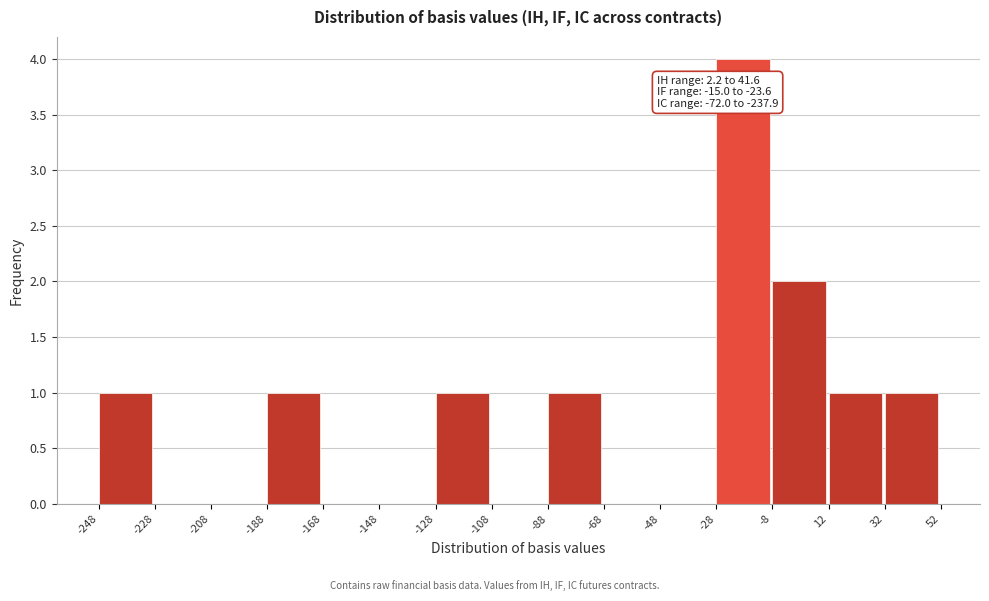

Which range on the x-axis has the tallest bar?

-28 to -8